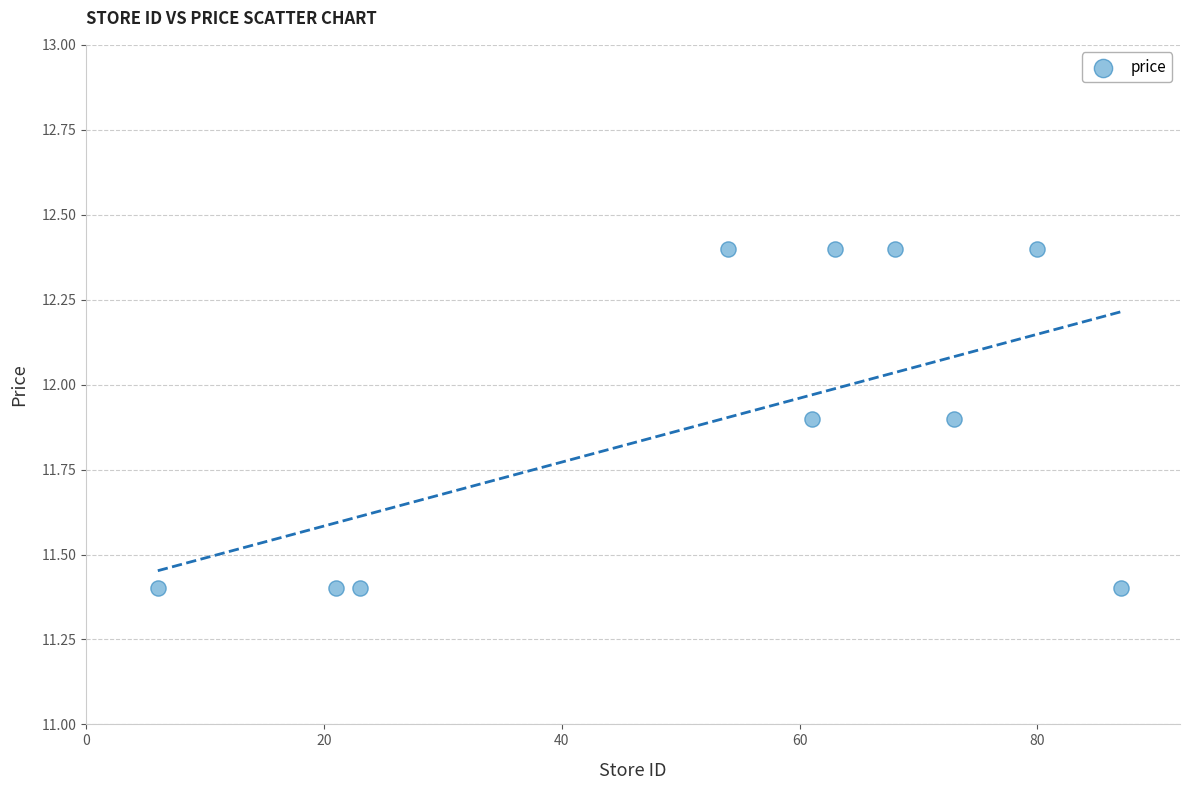

What is the range of Y values (max minus min)?

1.0